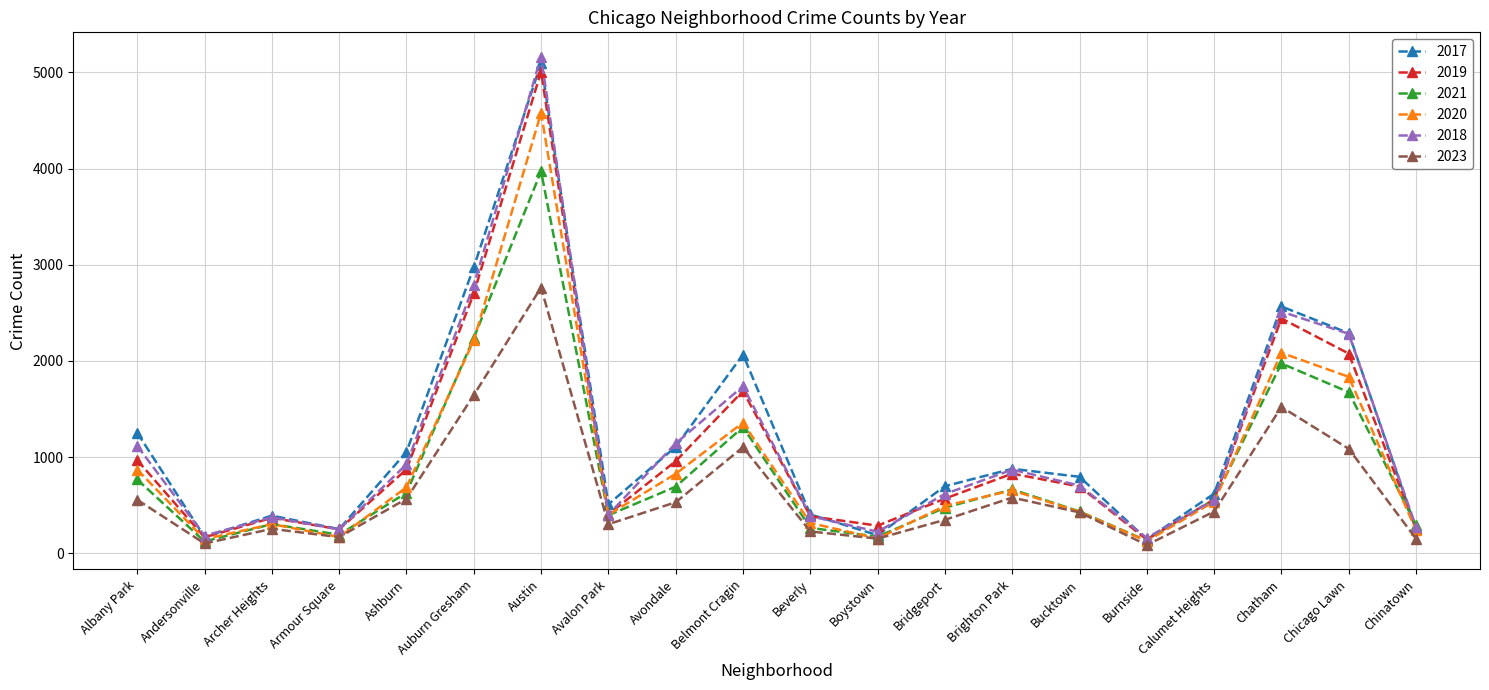

What is the difference between the highest and lowest values at Andersonville?

81